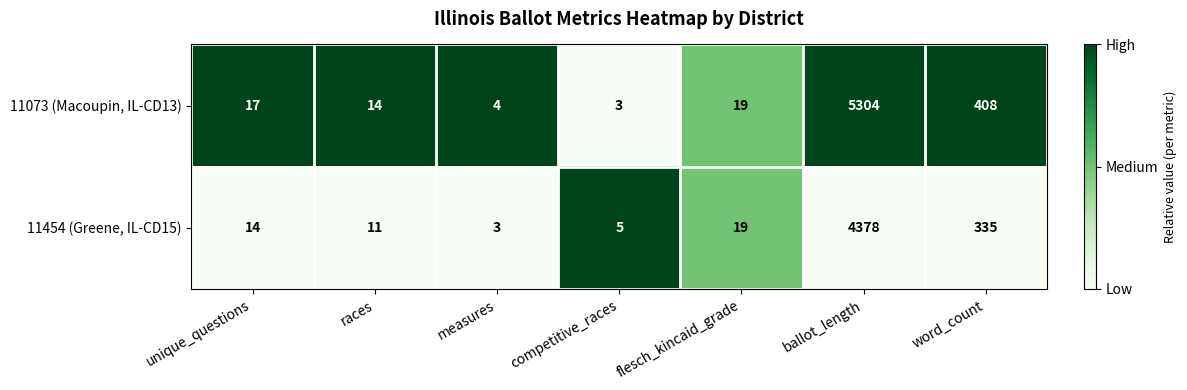

The value of 11073 (Macoupin, IL-CD13) at unique_questions is 30. True or false?

False